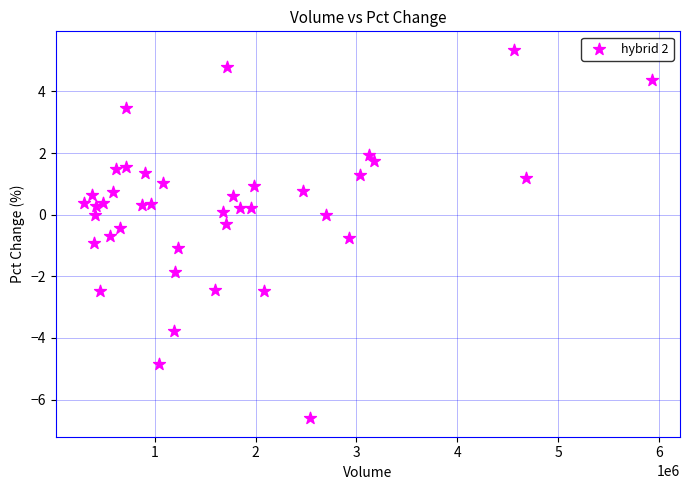

What is the range of Y values (max minus min)?

12.0